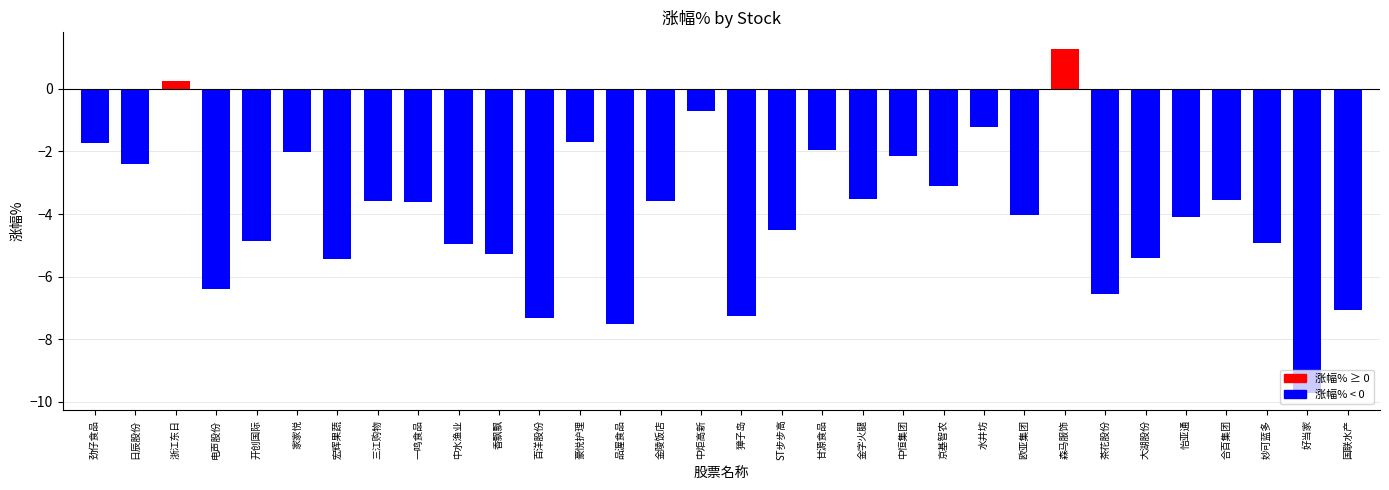

What is the greatest value displayed?

1.3